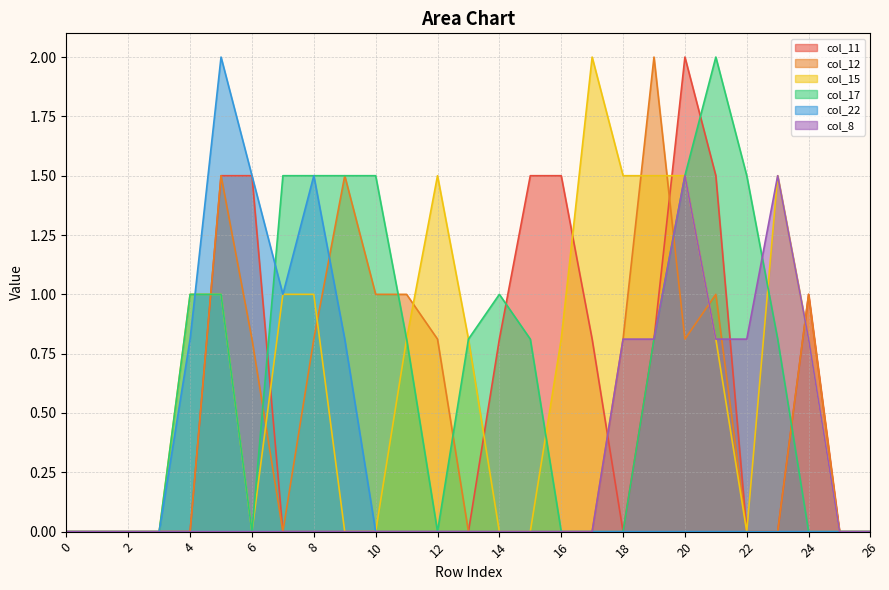

Where do col_8 and col_11 first cross each other?

17 and 18